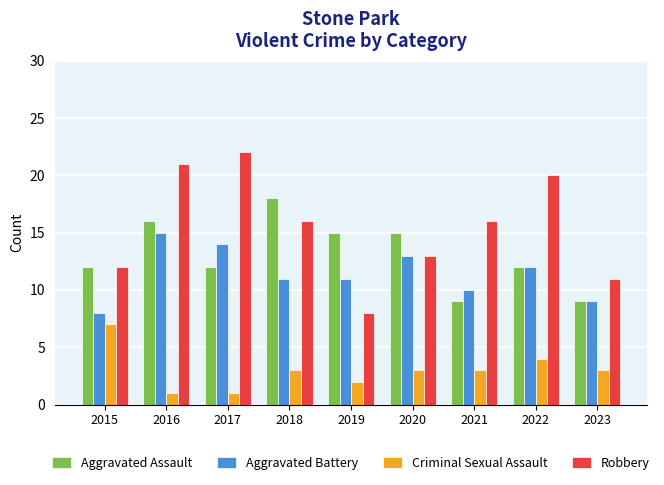

What is the difference between the Criminal Sexual Assault values at 2020 and 2016?

2